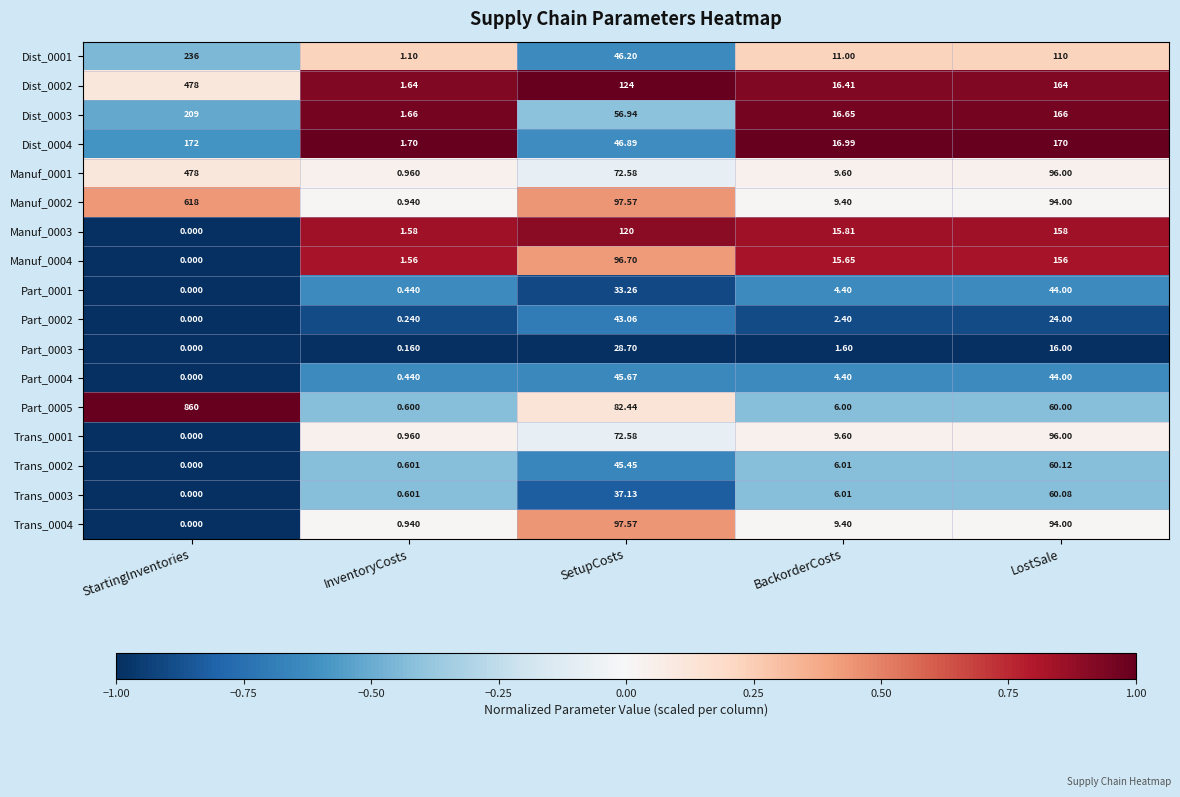

Count the number of data series in this chart.

17